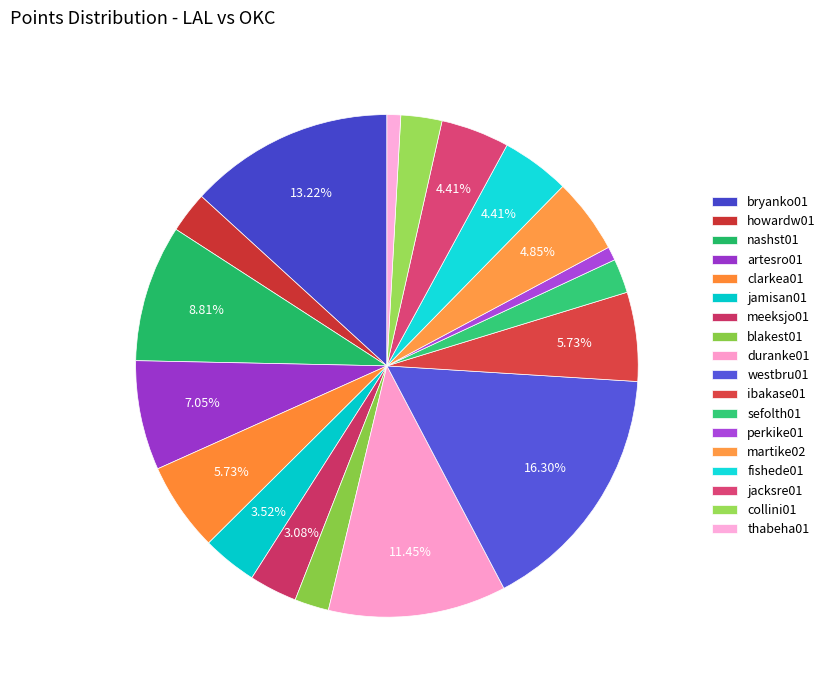

How many slices are in this pie chart?

18